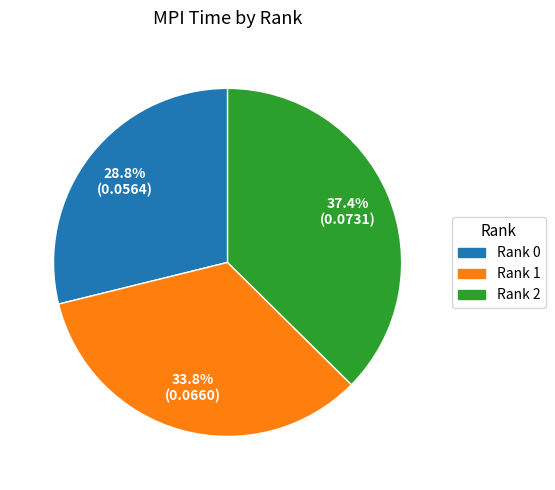

How many slices are in this pie chart?

3